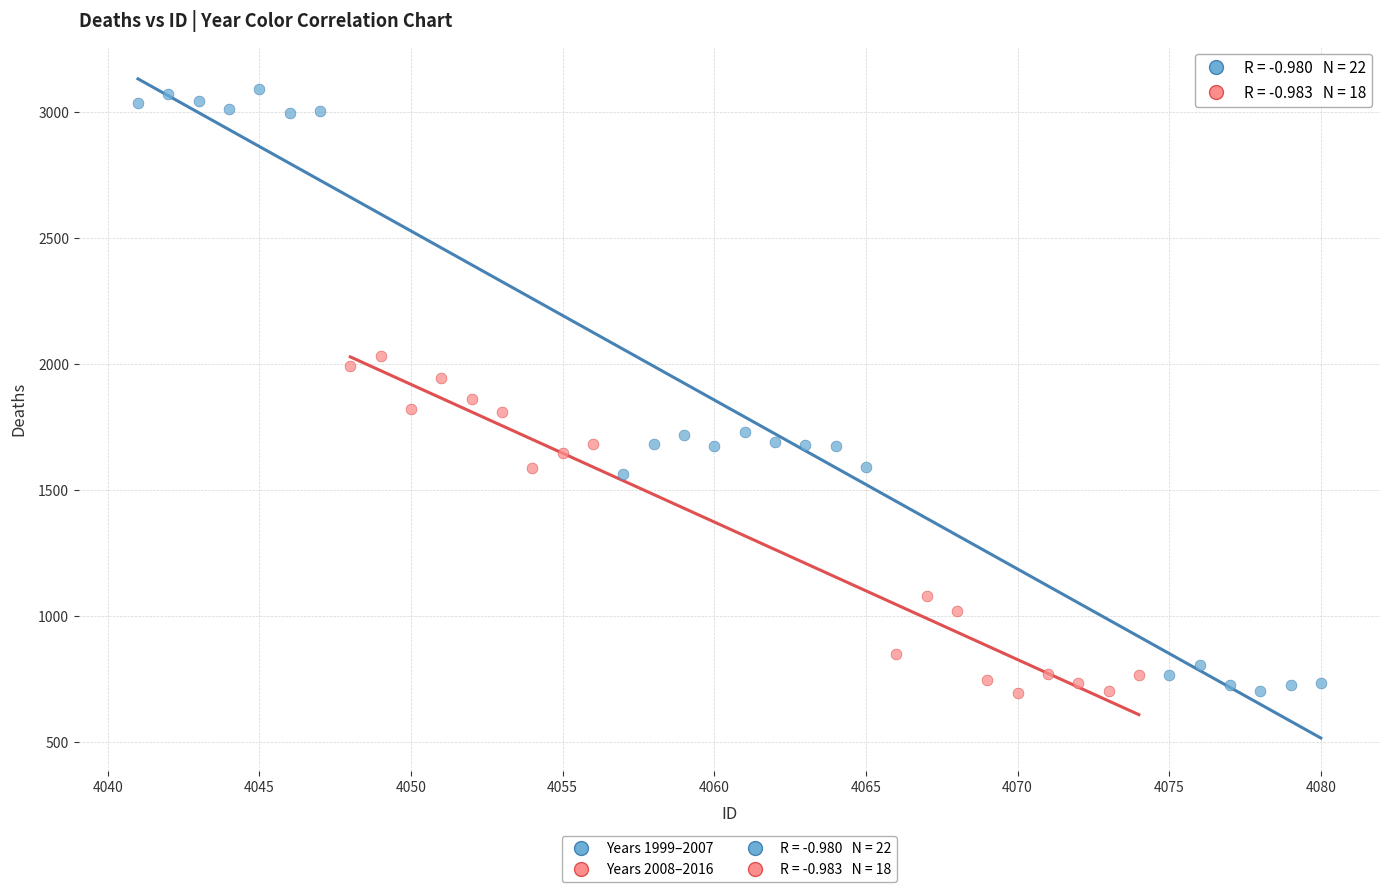

Which series has the largest Y range (max minus min)?

Years 1999–2007